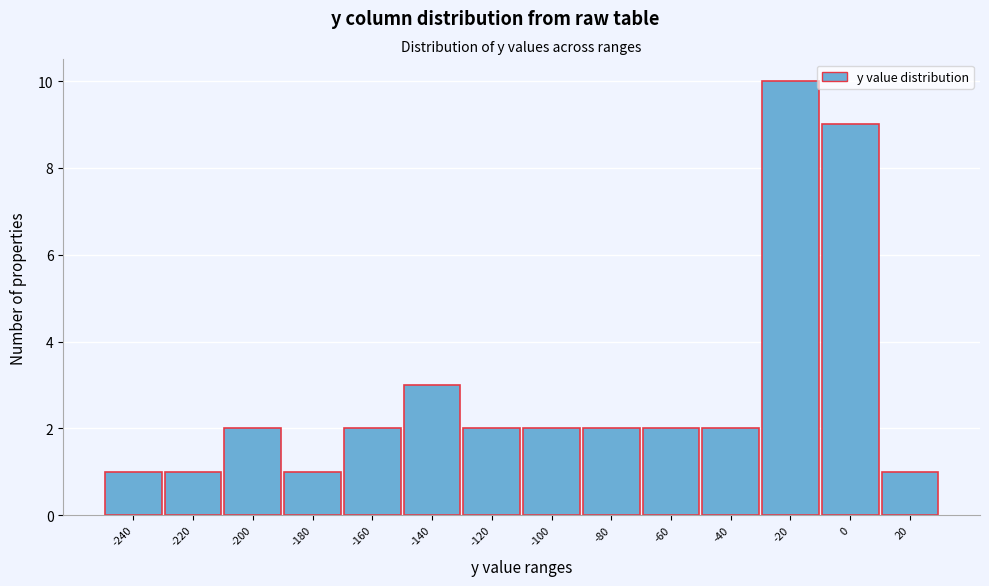

Reading left to right, transcribe all the data shown in this chart.

1	1	2	1	2	3	2	2	2	2	2	10	9	1